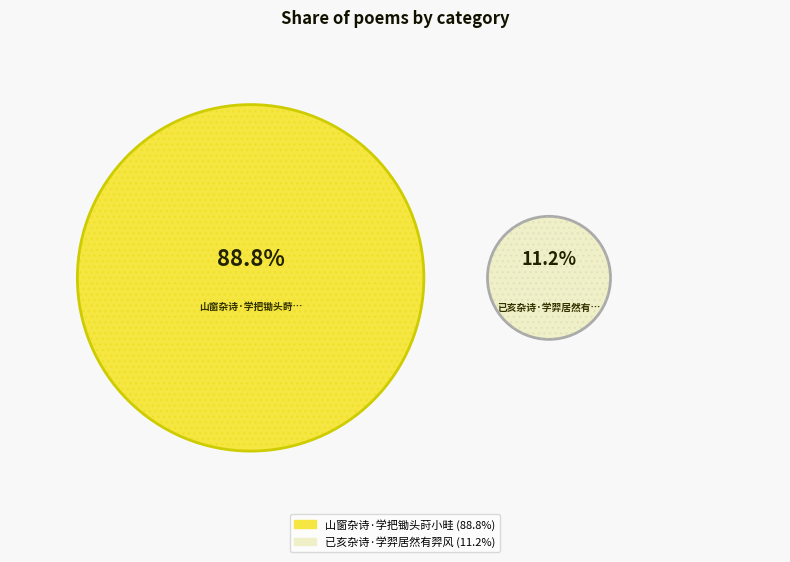

Approximately how many times larger is the value at 已亥杂诗·学羿居然有羿风 compared to 山窗杂诗·学把锄头莳小畦?

0.1